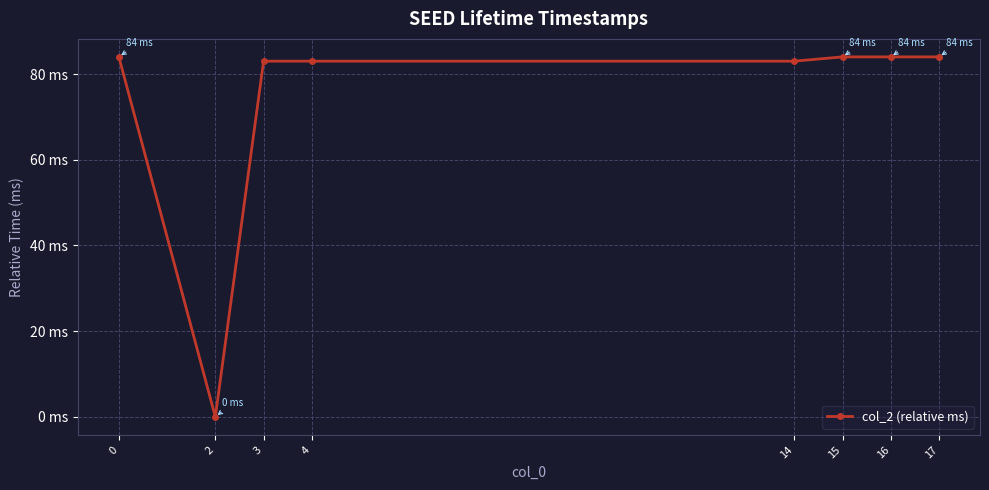

Does the chart have visible grid lines?

Yes